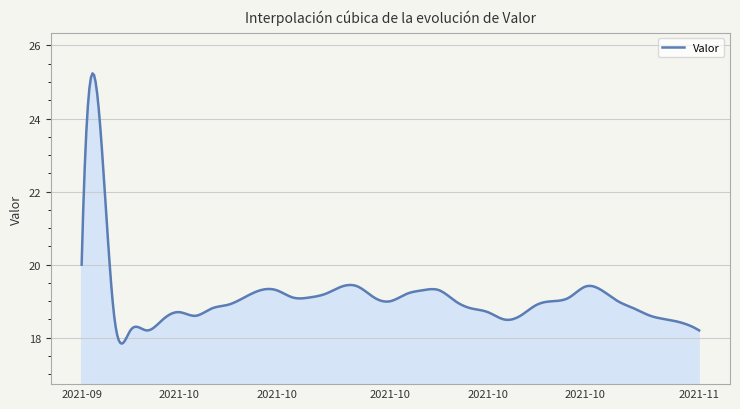

What is the maximum value shown in the chart?

25.2